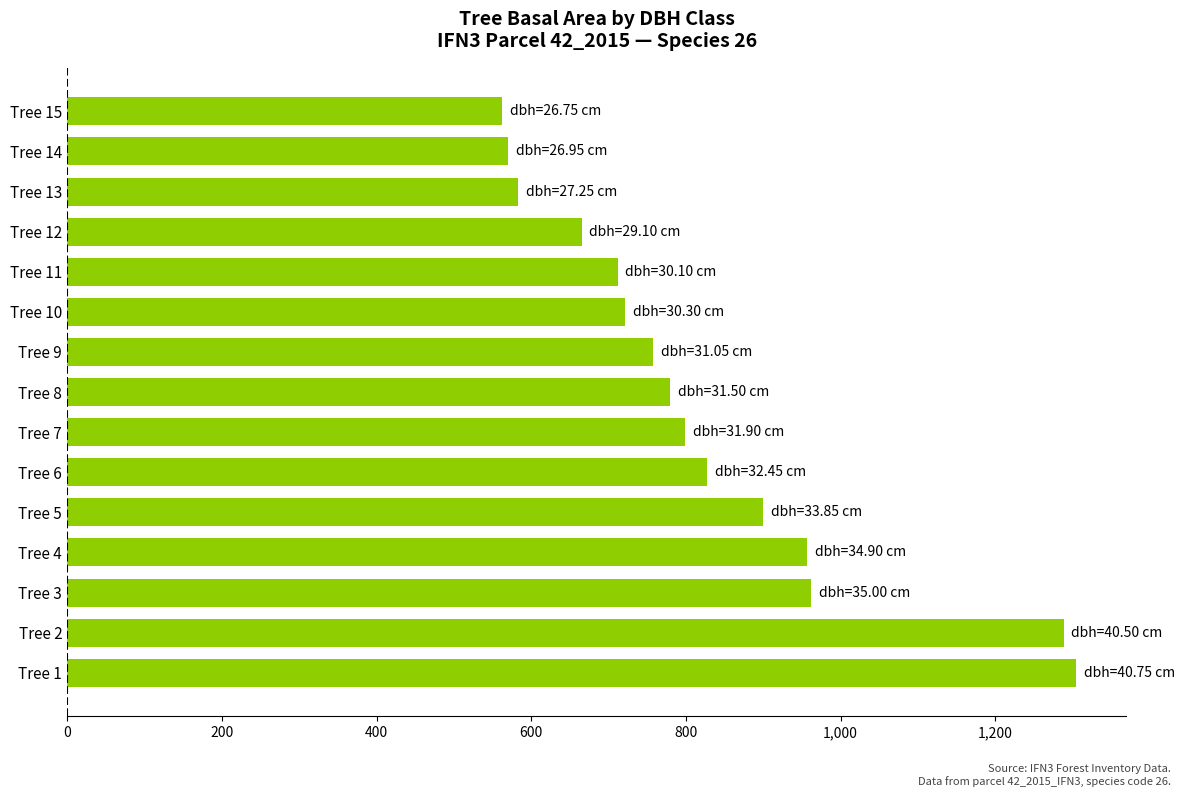

Between Tree 10 and Tree 3, which is larger?

Tree 3